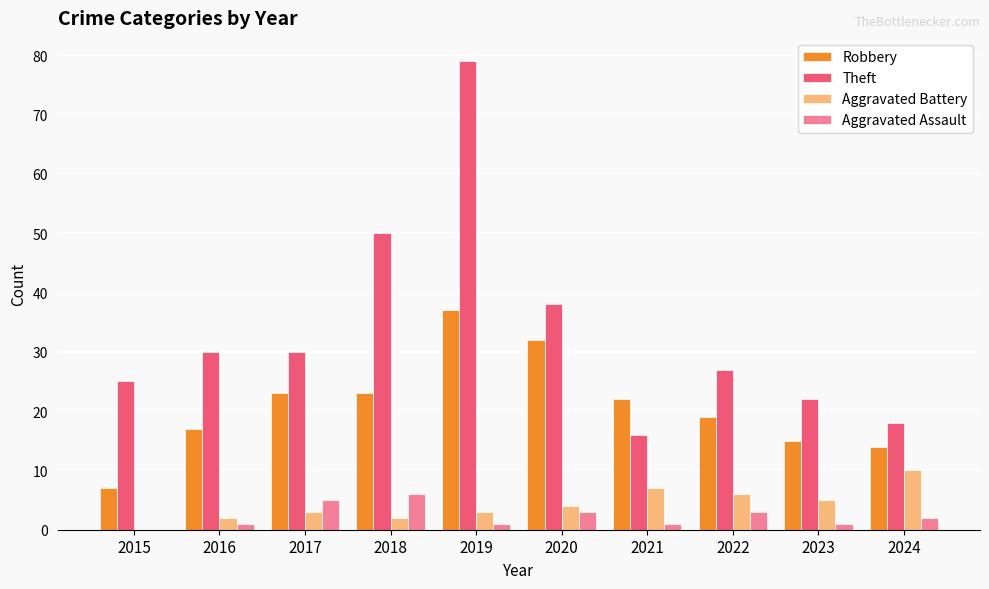

Is it true that Aggravated Battery equals 2 at 2021?

False